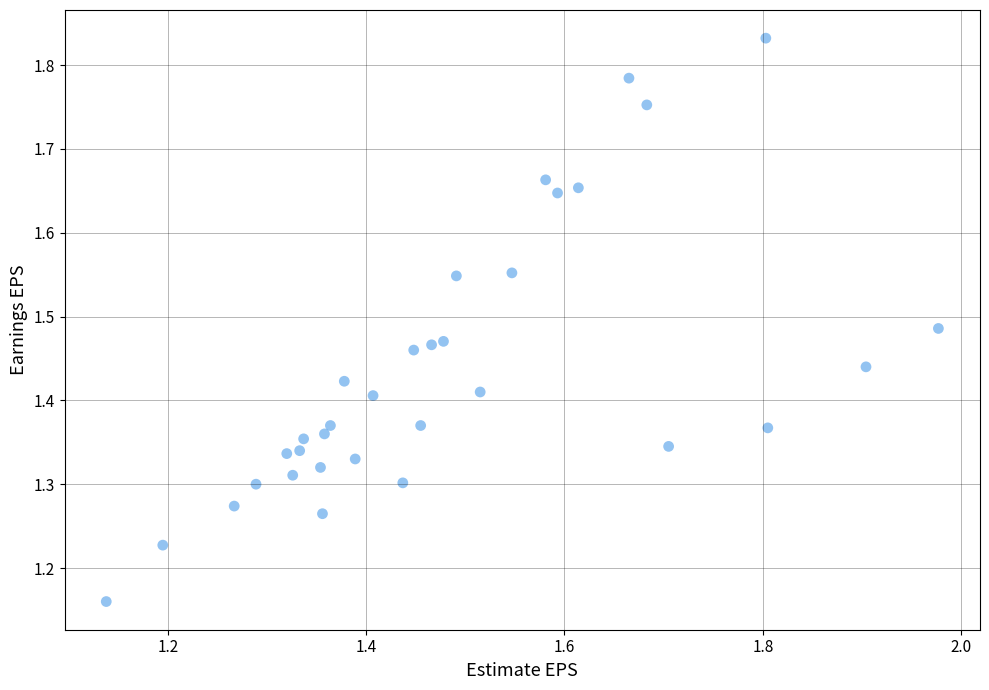

What is the range of Y values (max minus min)?

0.7